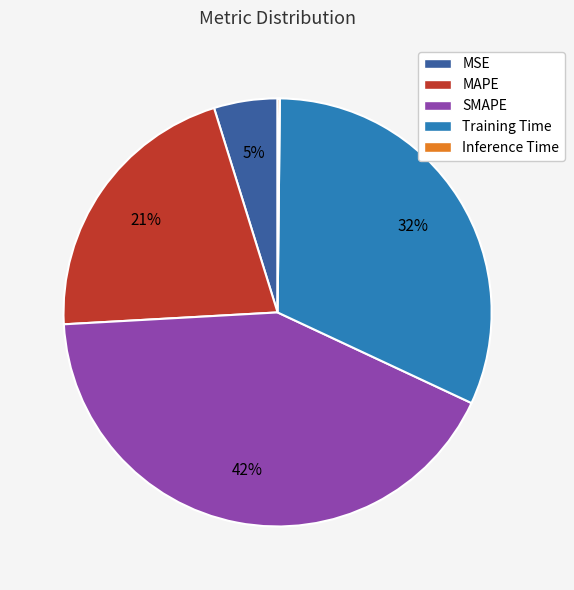

Is it true that Training Time is 32% of the pie?

True